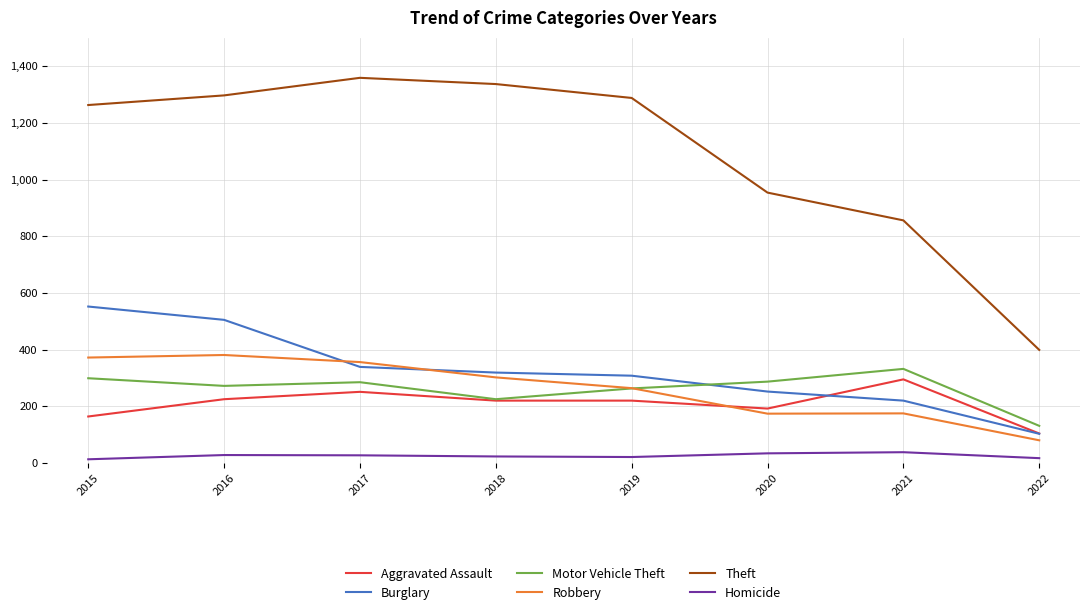

Which series changed the most between 2015 and 2021?

Theft